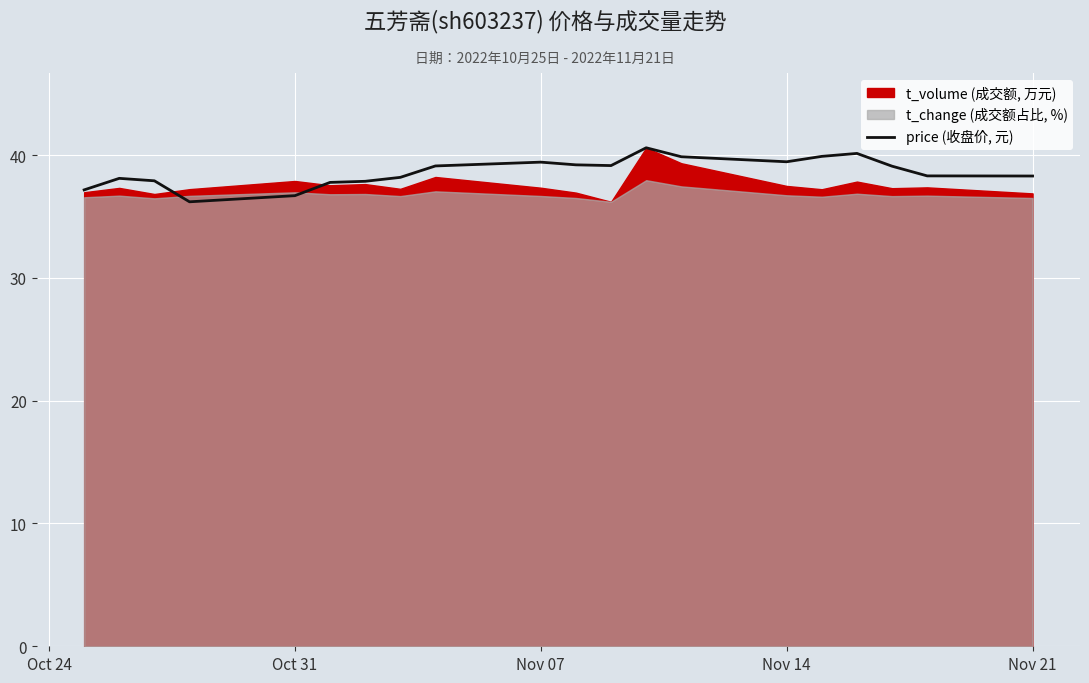

Is it true that price (收盘价, 元) equals 13.7 at Nov 21?

False